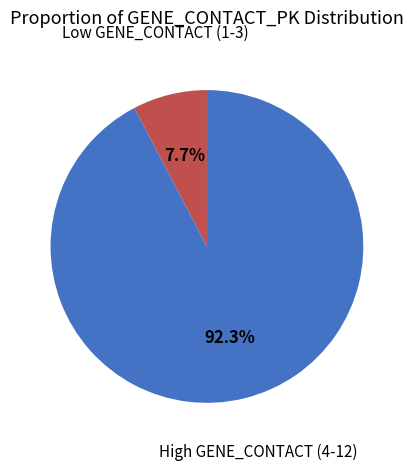

What portion of the pie excludes High GENE_CONTACT (4-12)?

7.7%